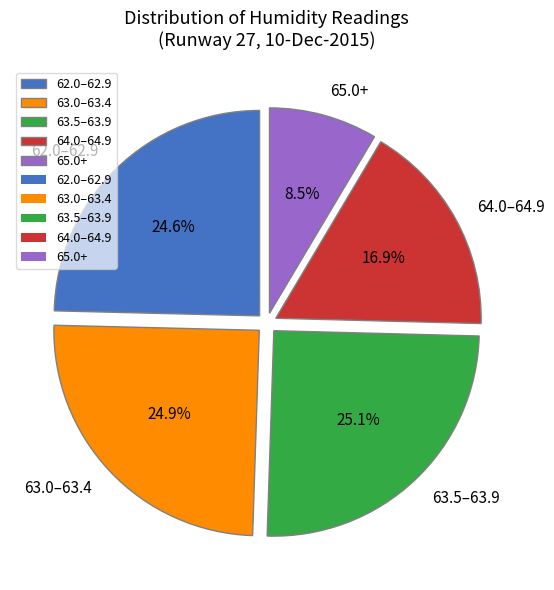

How many slices are in this pie chart?

5